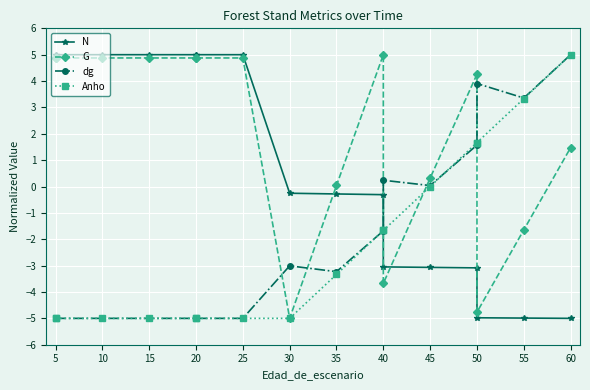

How many lines are shown in the chart?

4